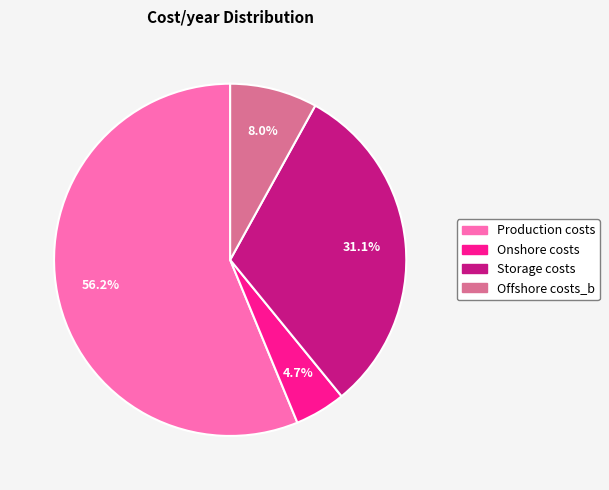

Does any single category account for the majority?

Yes